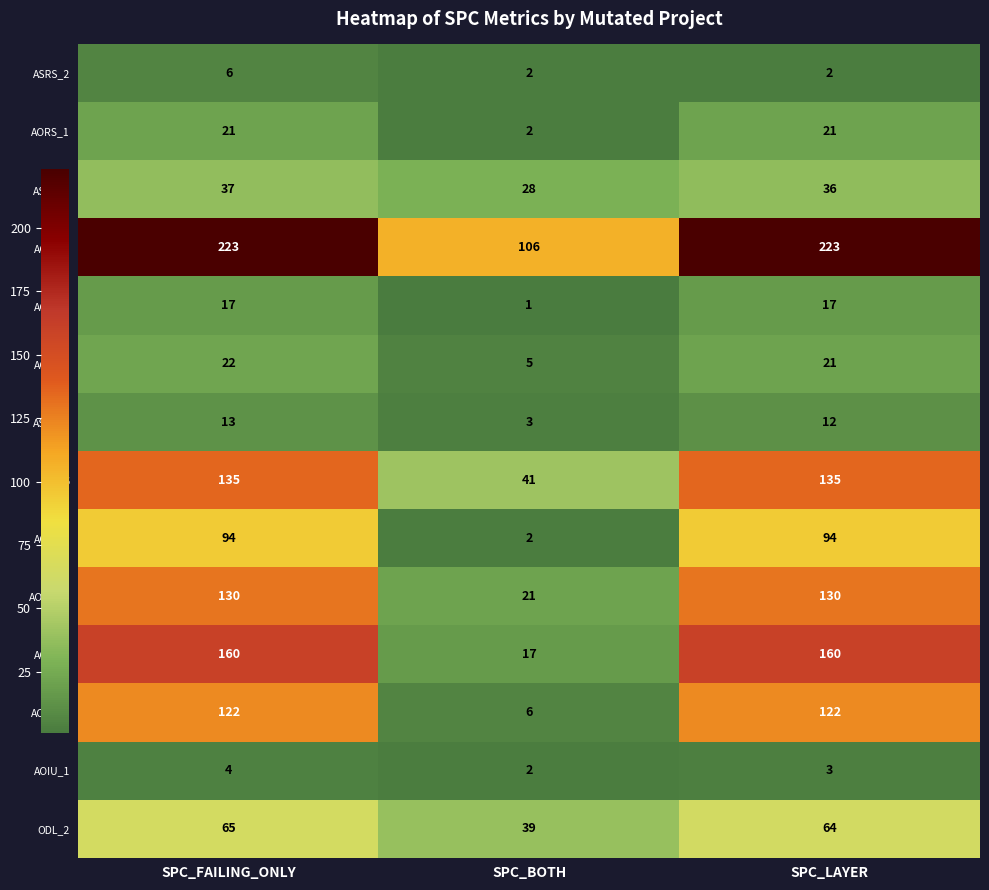

How many categories are shown in the chart?

3